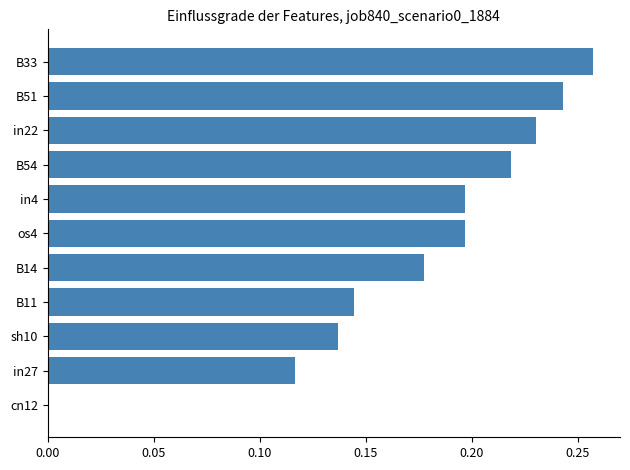

The chart shows a value of 0.2 at in27. True or false?

False